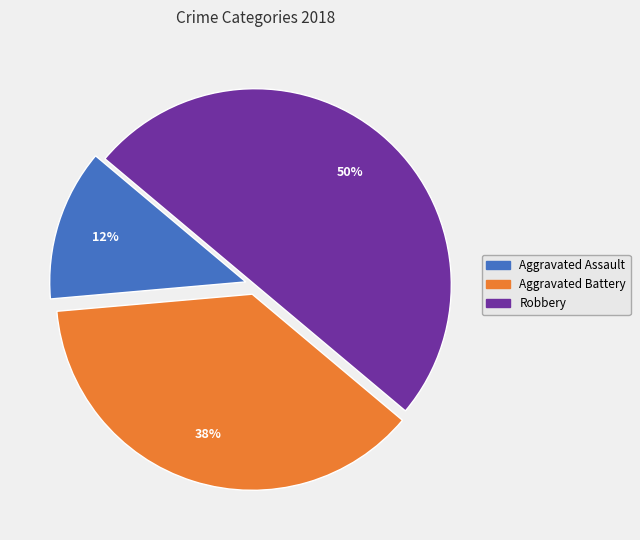

How many segments does this pie chart have?

3